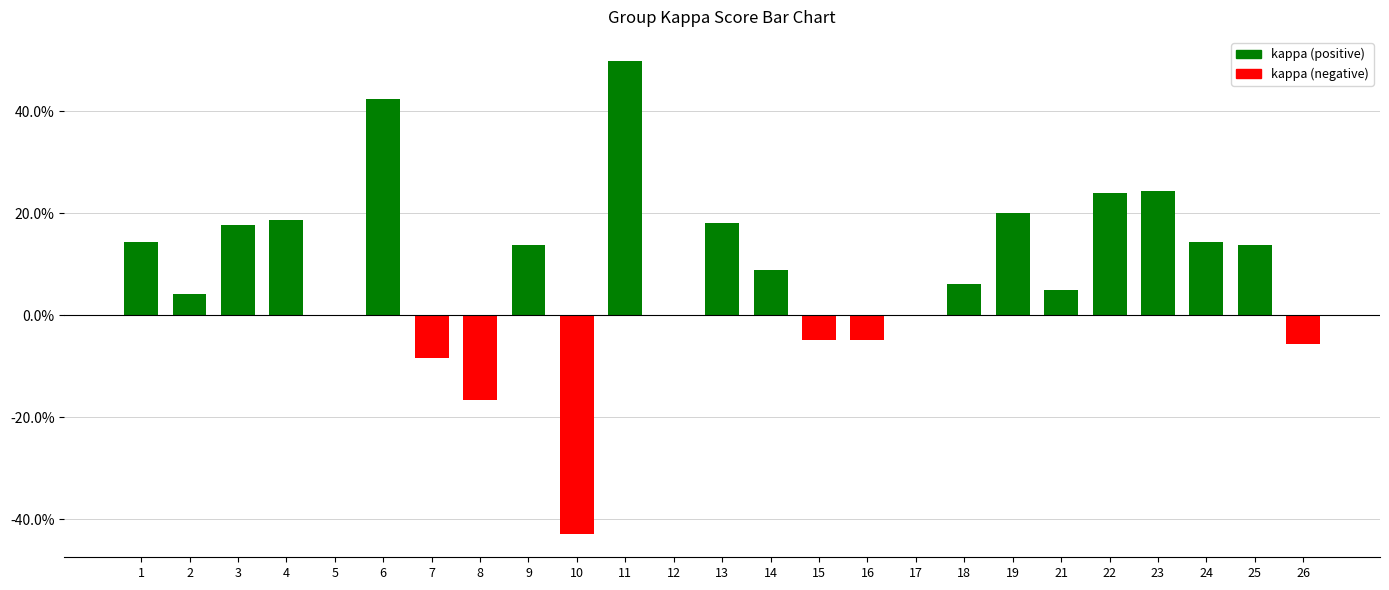

The value at 11 is 0.3. True or false?

False